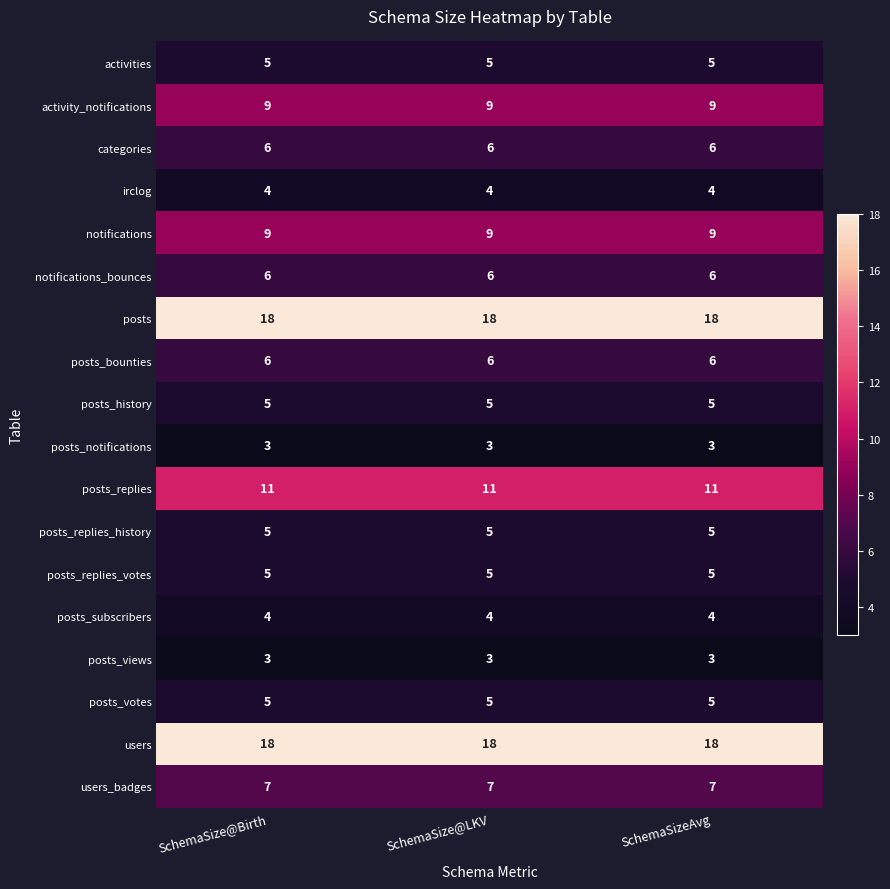

What value does the posts_views series have at SchemaSize@Birth?

3